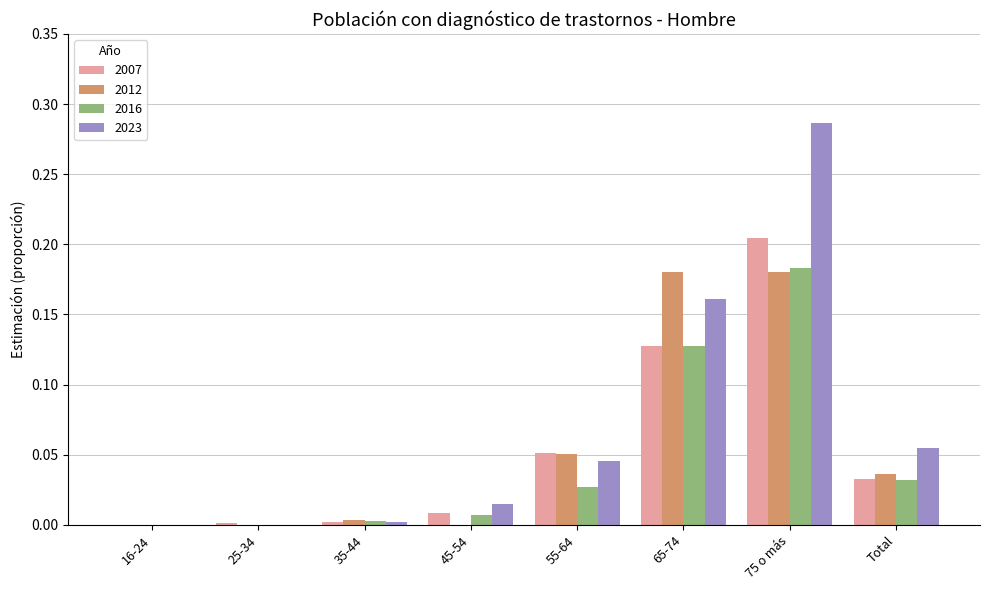

Is it true that 2012 equals 0.1 at Total?

False